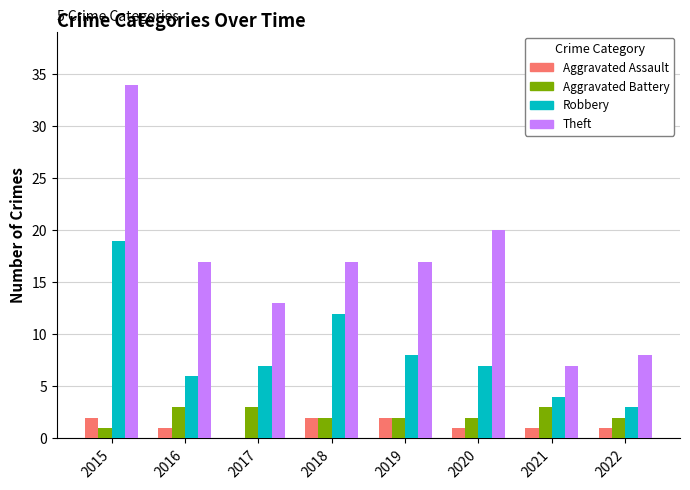

Where does the Aggravated Assault series first go above 1?

2015